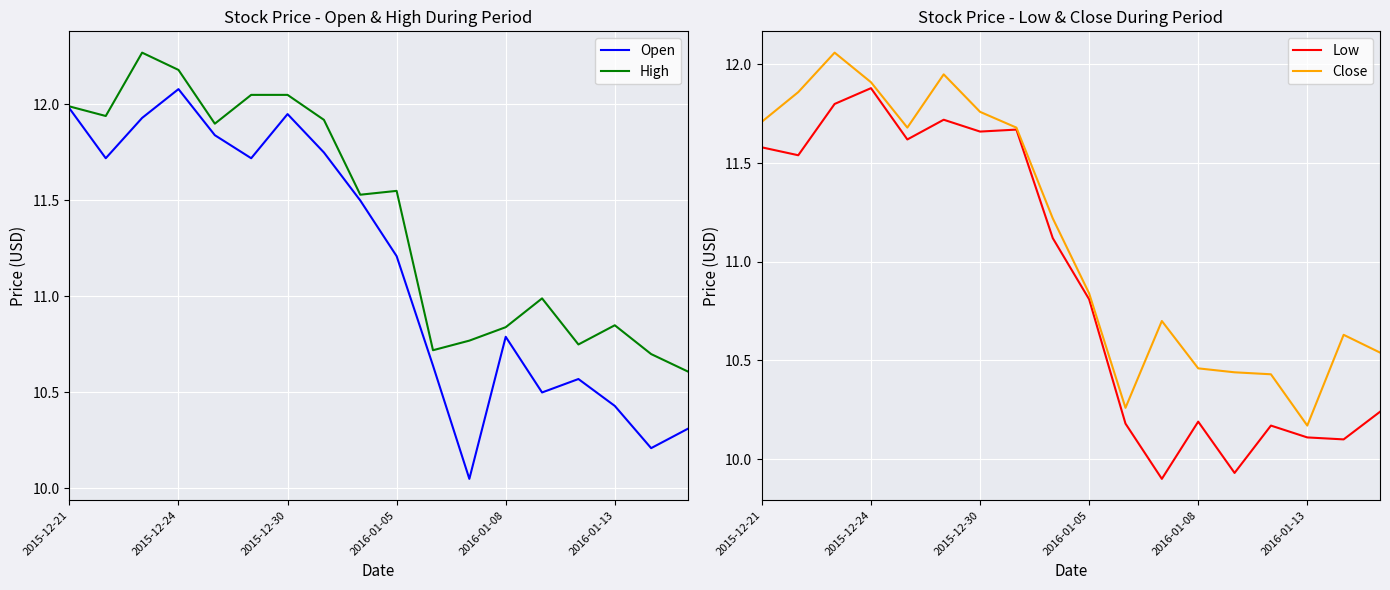

True or false: Low has more than 1 points higher than both neighbors.

True